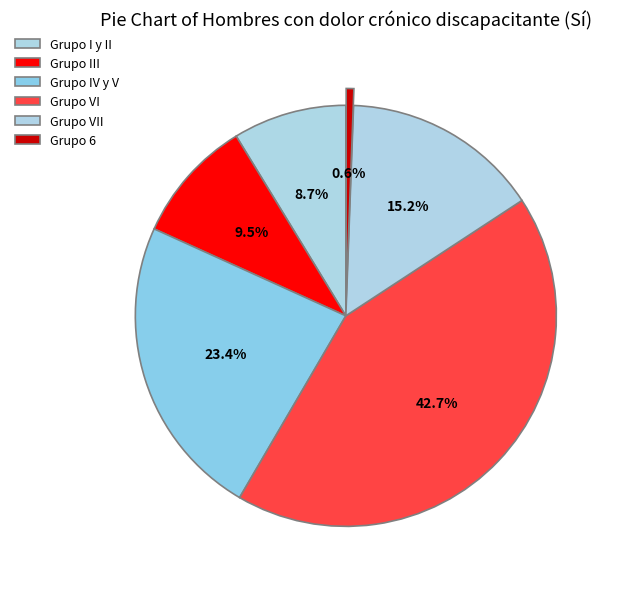

To the nearest percent, what is the difference between the Grupo IV y V and Grupo VII slice percentages?

8%